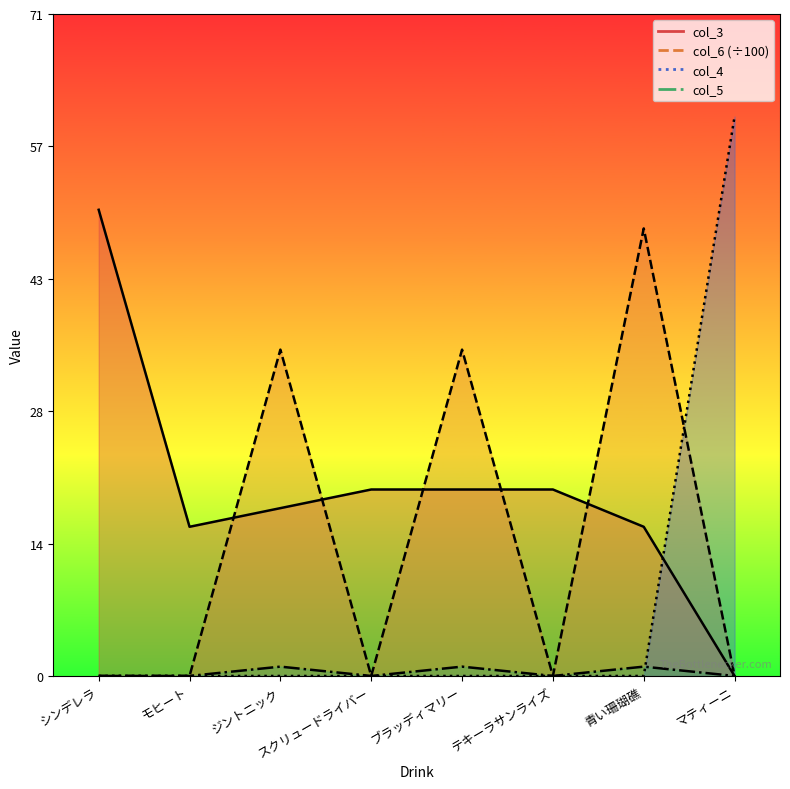

What is the difference between the highest and lowest values at マティーニ?

60